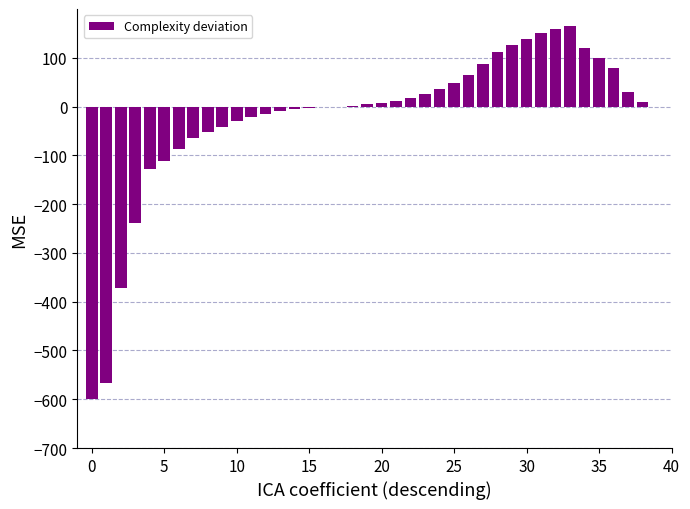

What is the maximum value shown in the chart?

165